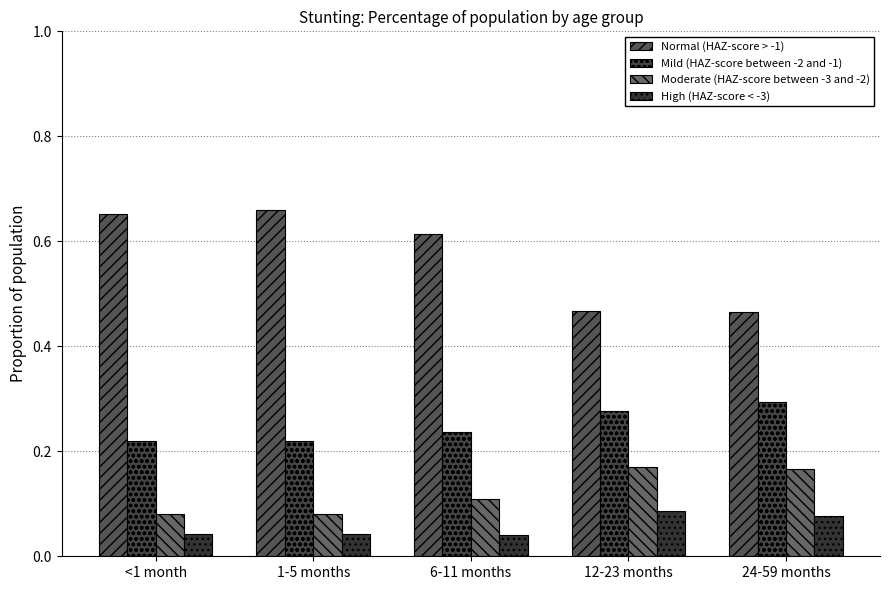

What is the total value across all series at <1 month?

1.0